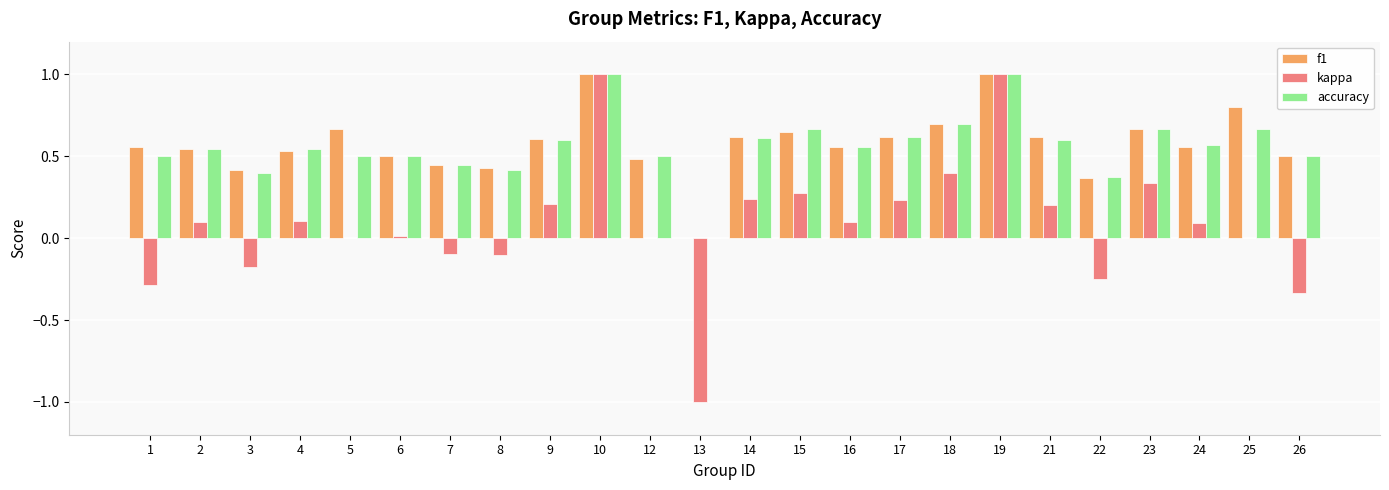

What is the maximum value for accuracy?

1.0